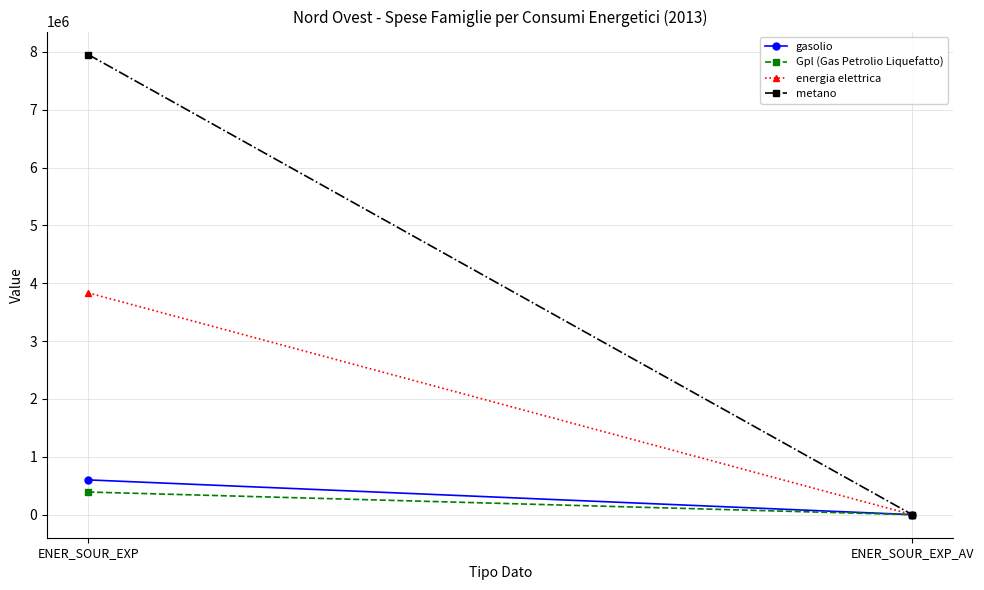

The gasolio series shows 1478 at ENER_SOUR_EXP_AV. True or false?

True